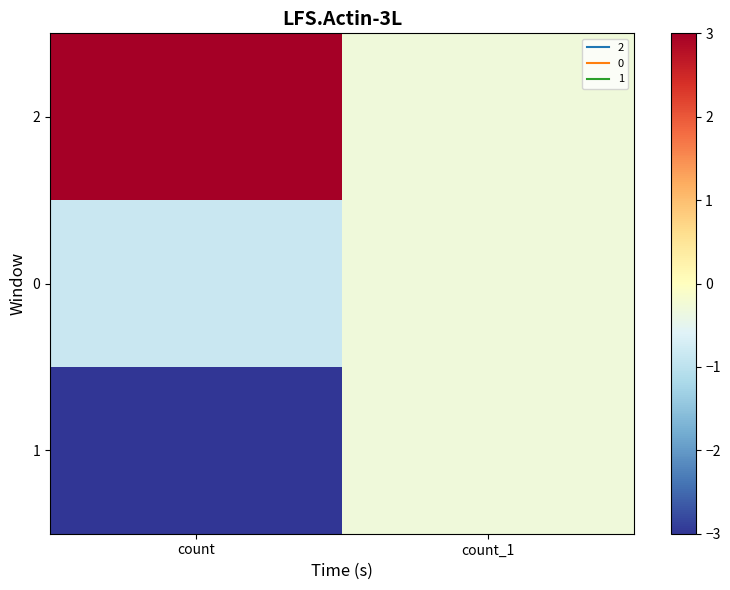

How many data points does each series have?

2